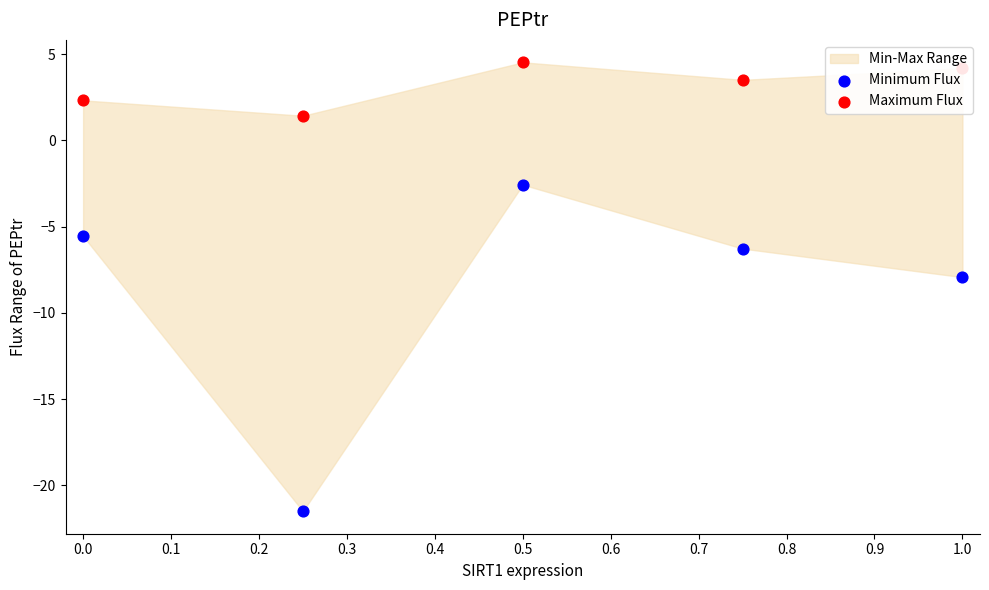

Which series has the largest total across all categories?

Maximum Flux